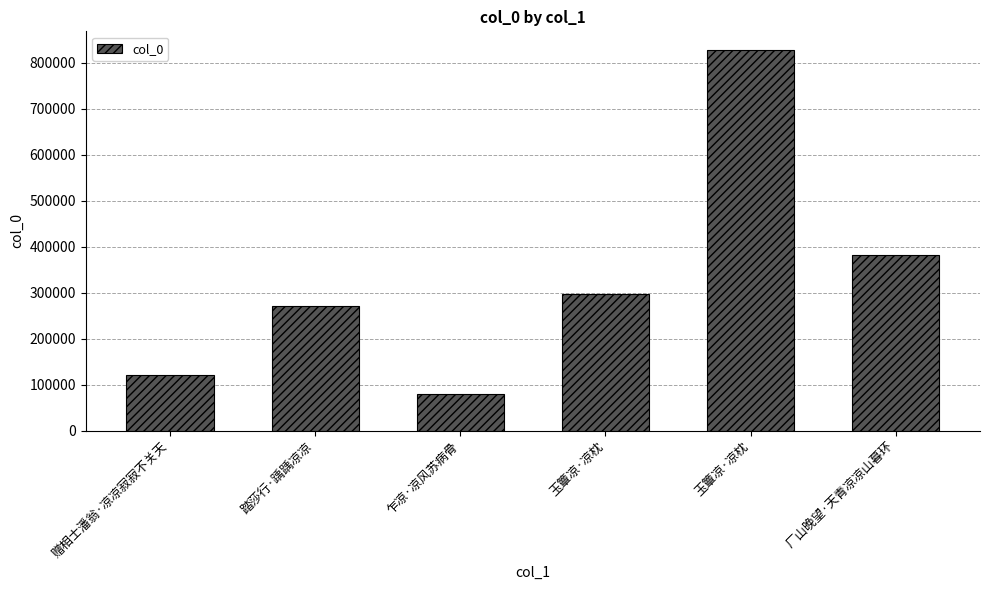

How many data points are less than 296300?

3